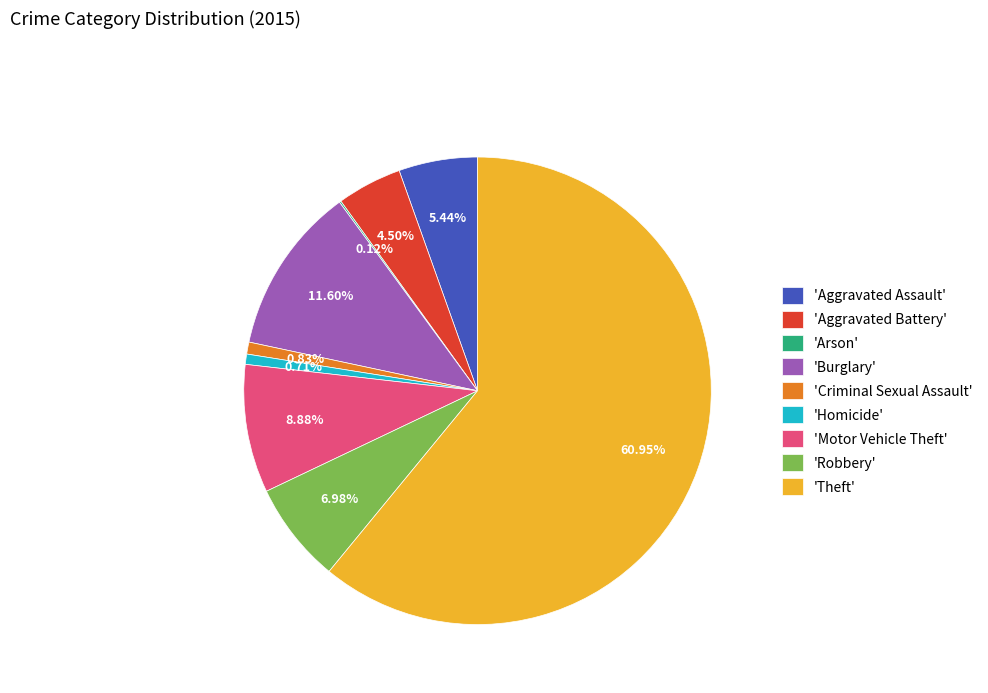

Which category has the biggest portion of the pie?

'Theft'